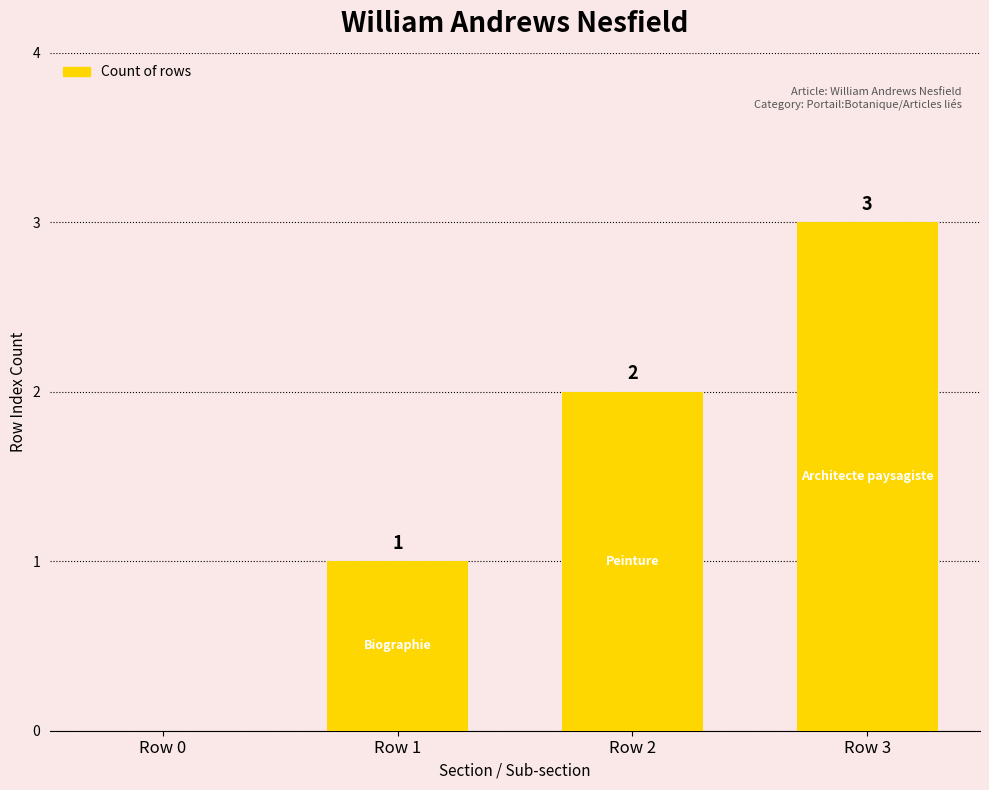

Is it true that the value at Row 0 is 2?

False